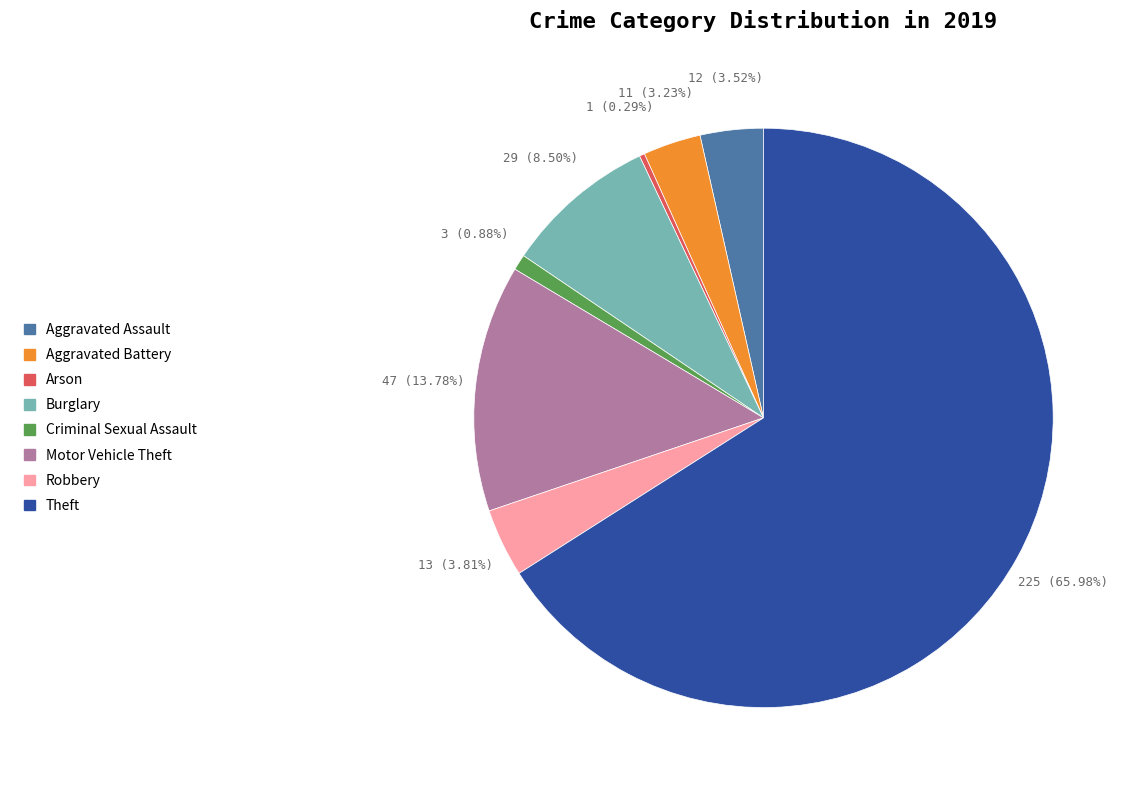

Is there any slice that represents more than half of the pie?

Yes